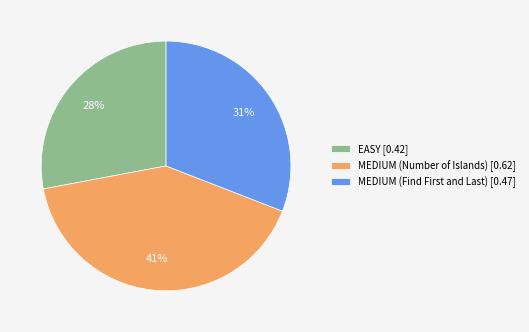

Count the number of slices in the pie.

3